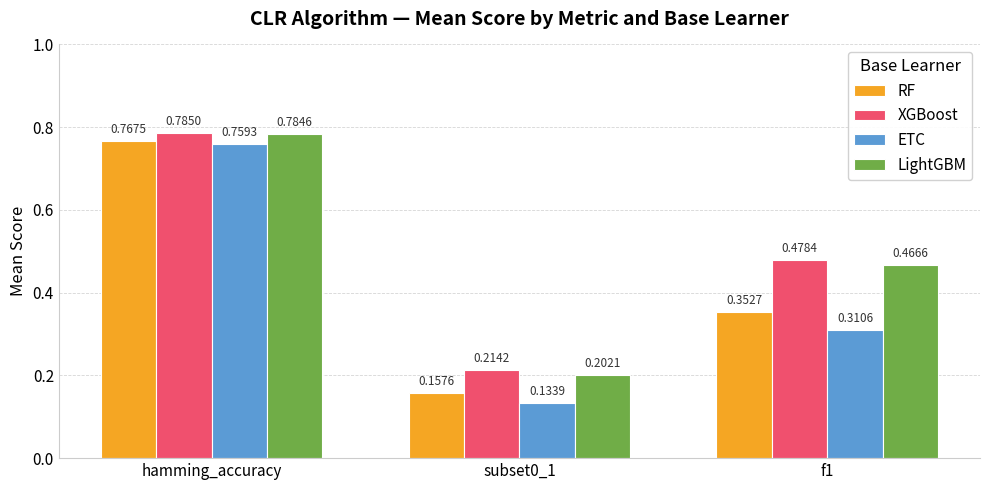

What are all the series names shown in the legend?

RF, XGBoost, ETC, LightGBM